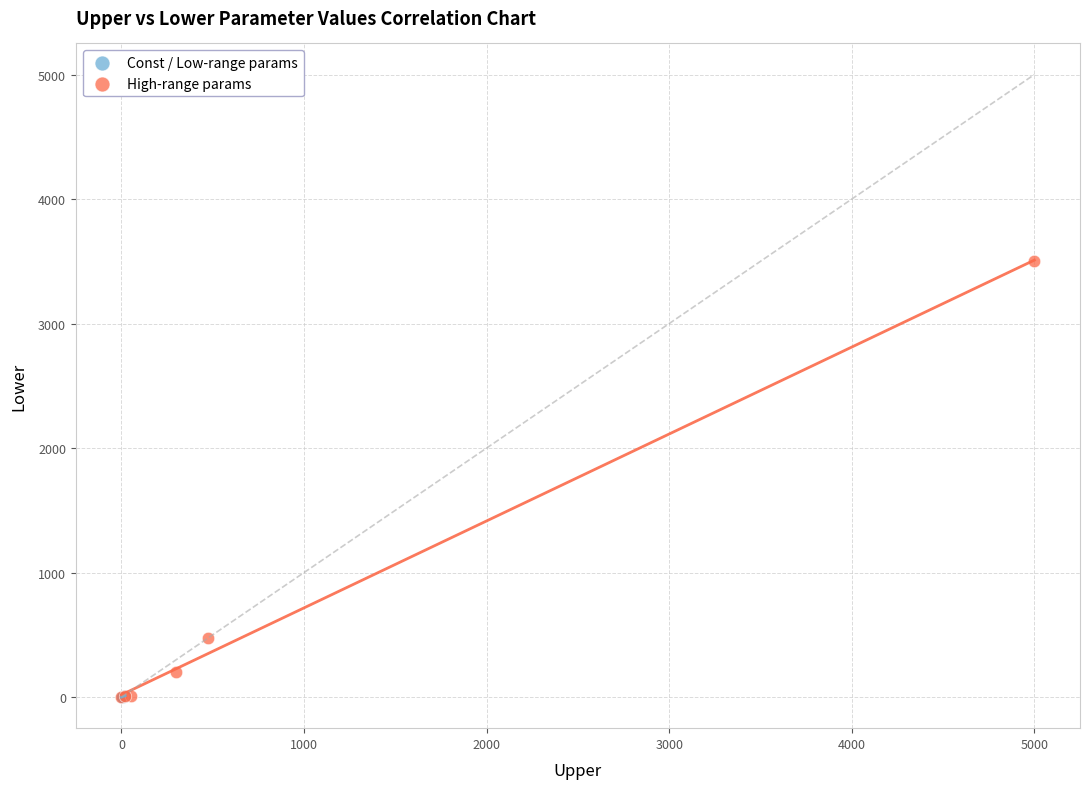

Which series contains the highest Y value?

High-range params